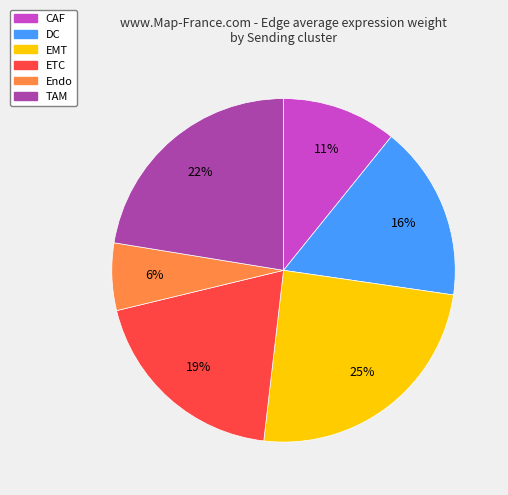

Which slice is the smallest?

Endo